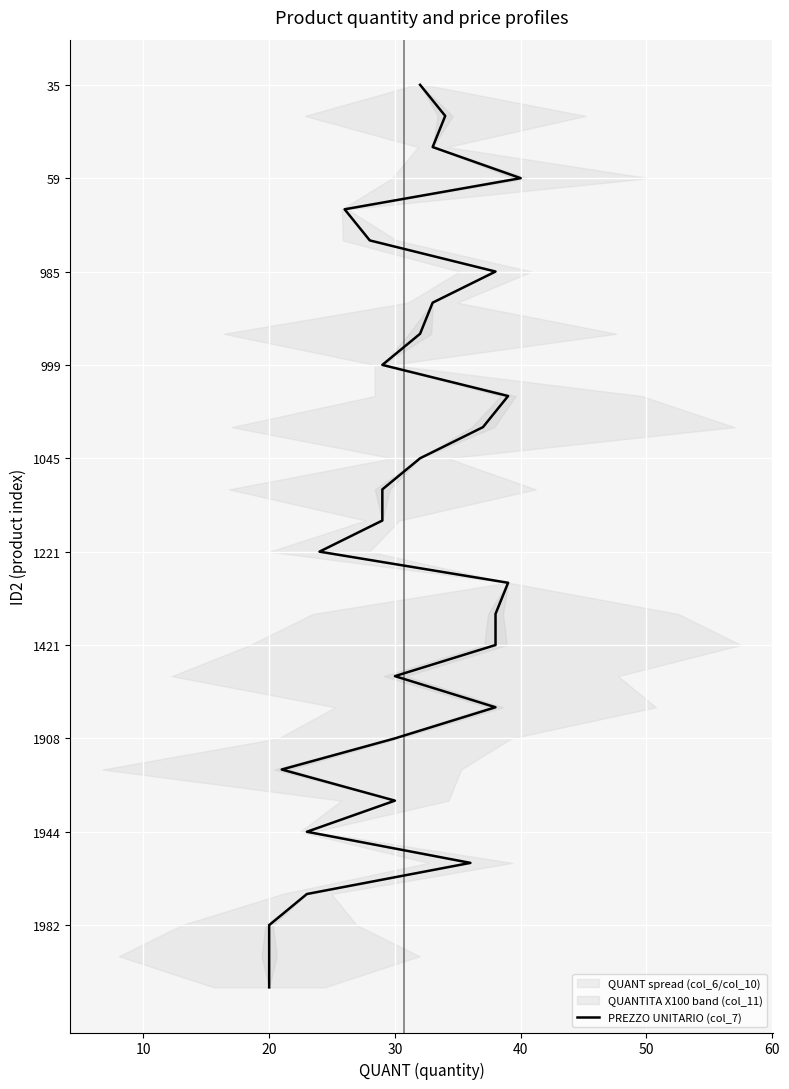

The chart shows a value of 6 at 20. True or false?

False